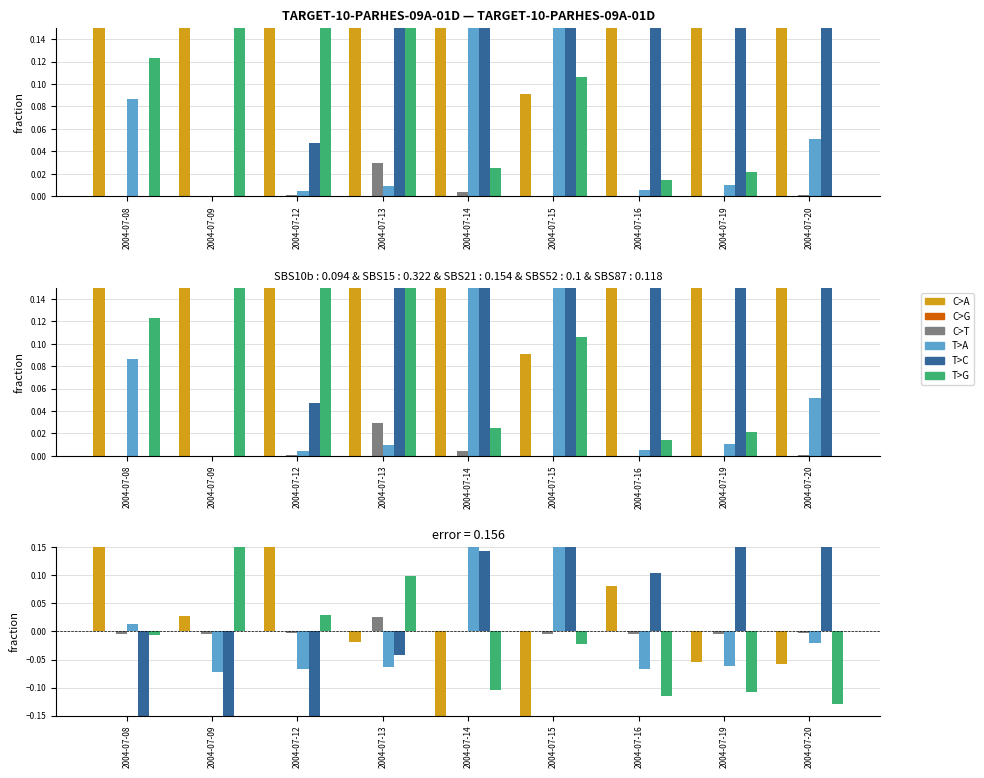

Reading left to right, list all the values displayed in this chart.

C>A: 0.8	0.5	0.8	0.5	0.3	0.1	0.6	0.4	0.4
C>G: 0.0	0.0	0.0	0.0	0.0	0.0	0.0	0.0	0.0
C>T: 0.0	0.0	0.0	0.0	0.0	0.0	0.0	0.0	0.0
T>A: 0.1	0.0	0.0	0.0	0.2	0.3	0.0	0.0	0.1
T>C: 0.0	0.0	0.0	0.3	0.5	0.5	0.4	0.5	0.5
T>G: 0.1	0.5	0.2	0.2	0.0	0.1	0.0	0.0	0.0